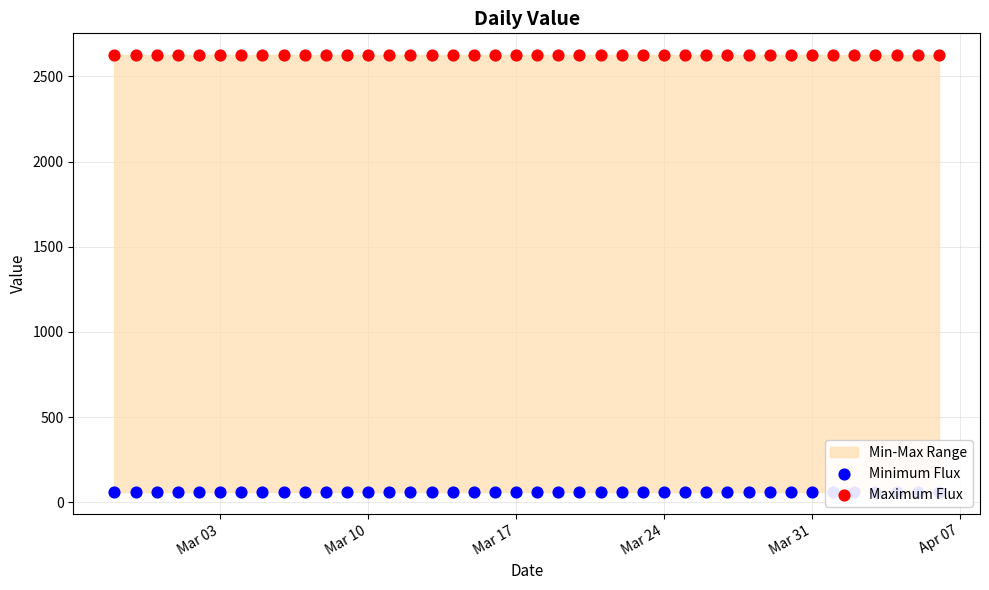

Is the value of Minimum Flux at Mar 31 greater than the value of Maximum Flux at 12?

No